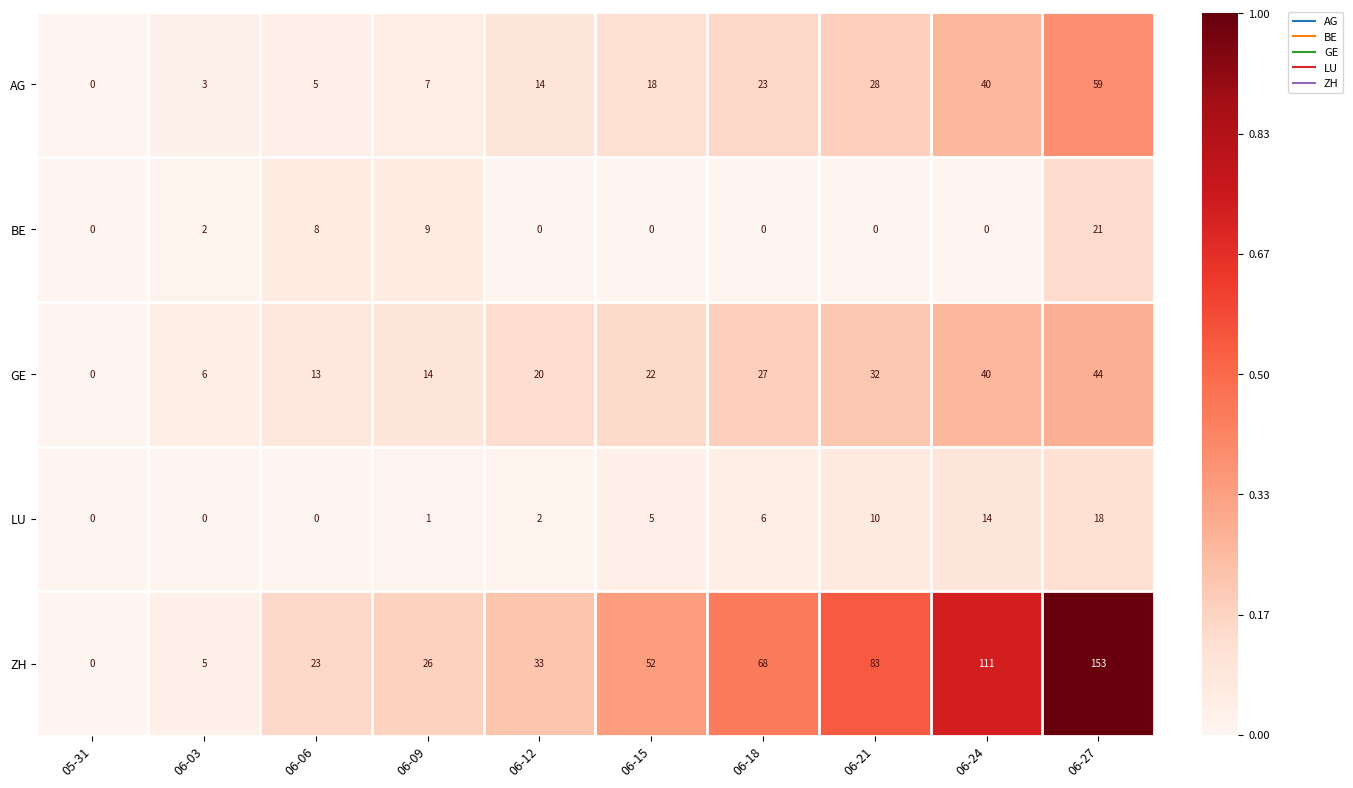

Between 06-06 and 06-18, which series saw the biggest shift?

ZH